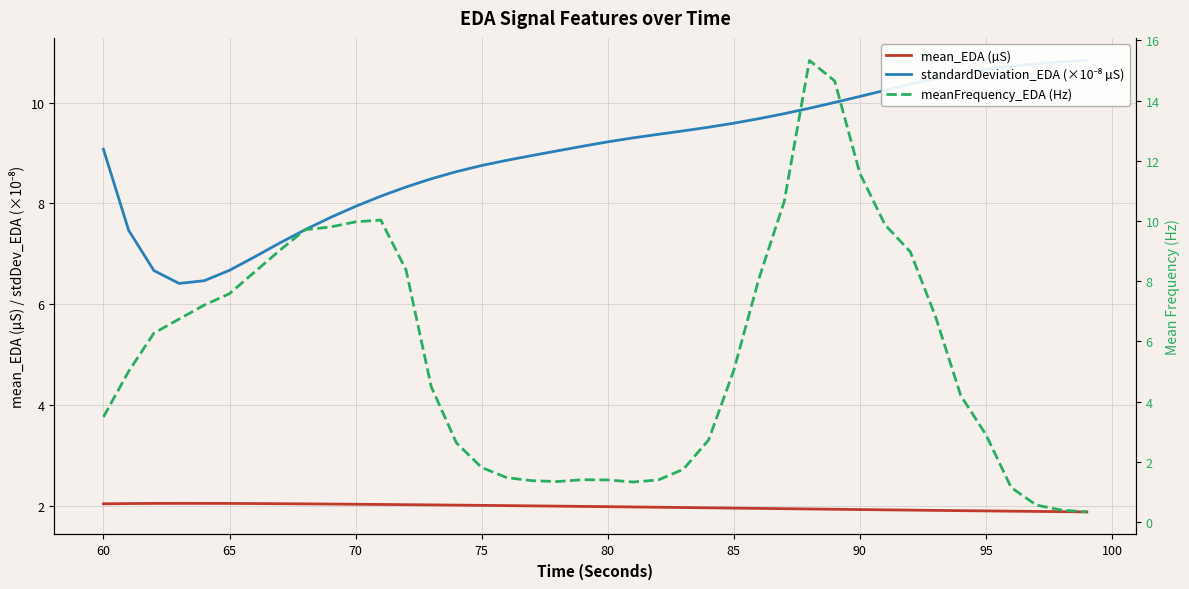

What is the minimum value for mean_EDA (µS)?

1.9